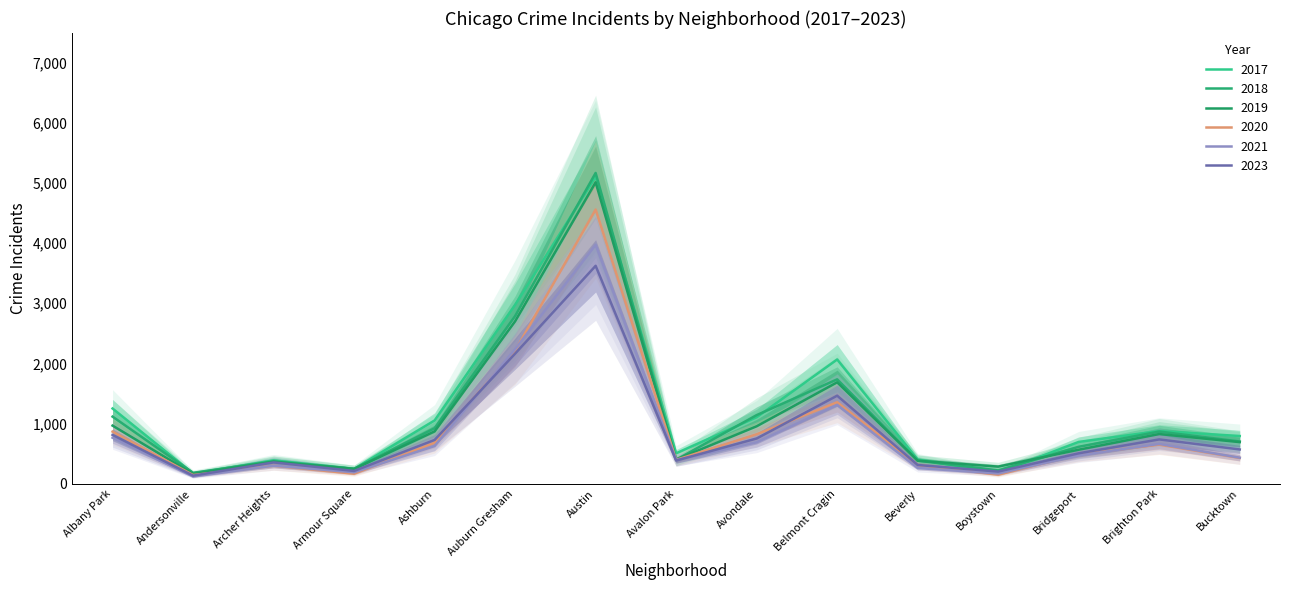

How many lines are shown in the chart?

6